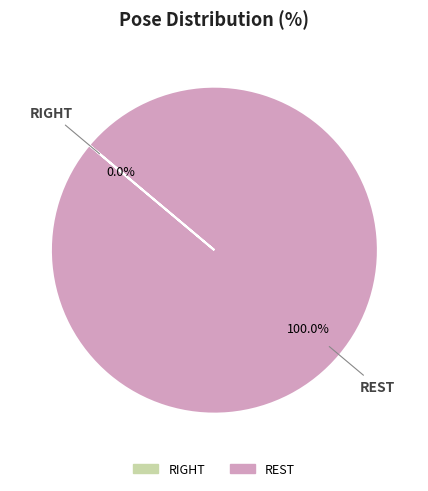

Does any single category account for the majority?

Yes